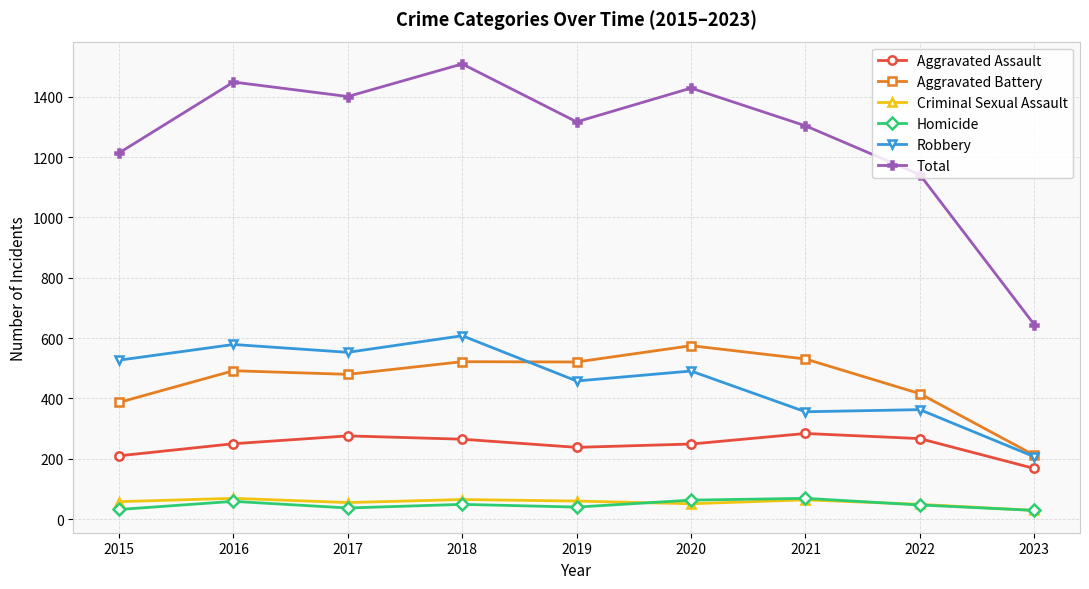

The value of Aggravated Assault at 2022 is 267. True or false?

True